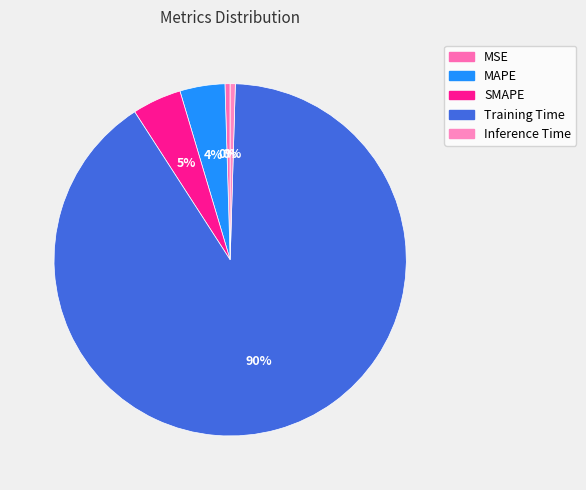

What percentage do SMAPE and MAPE together represent?

8.6%